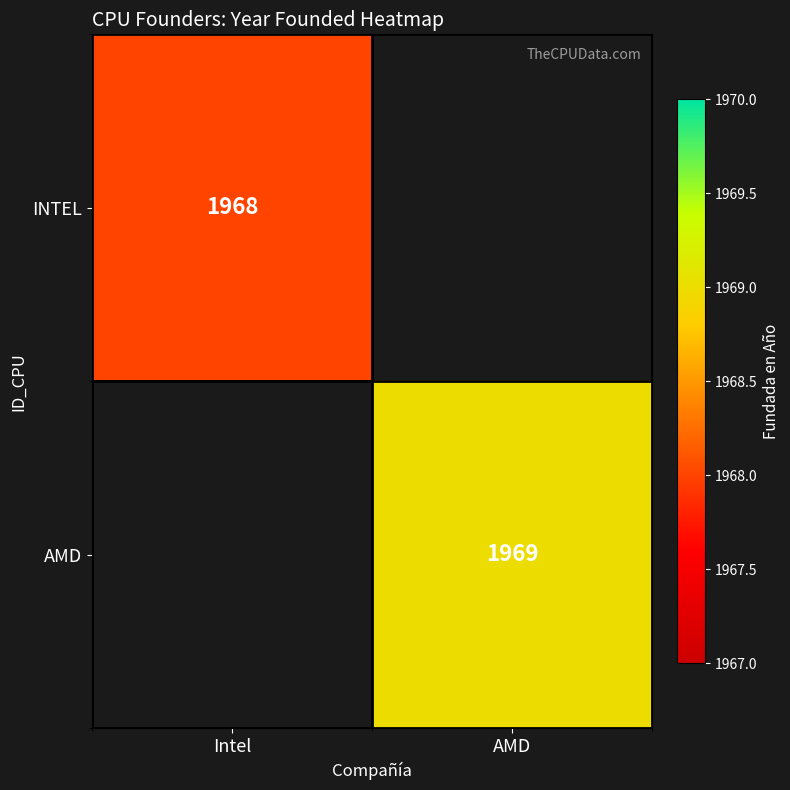

True or false: INTEL has a value of 1968 at Intel.

True